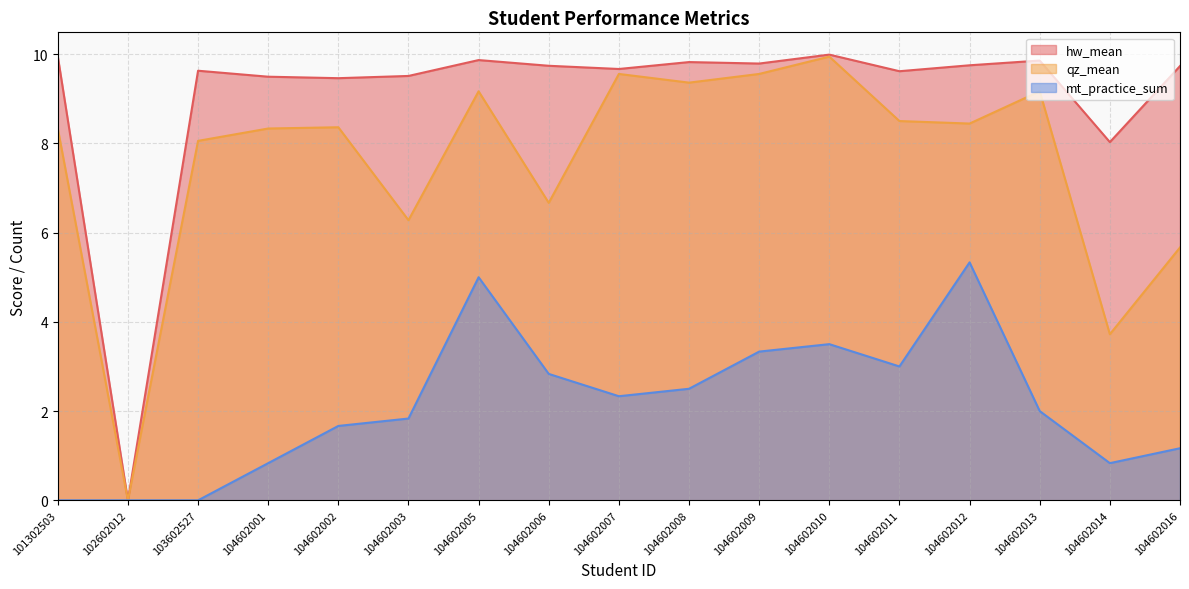

What is the value of the hw_mean point at the 8th from the left?

9.7